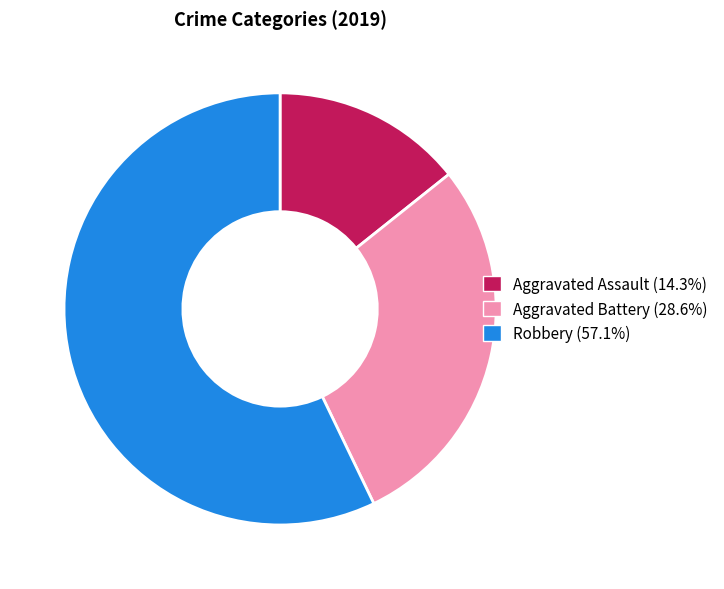

Is there any slice that represents more than half of the pie?

Yes